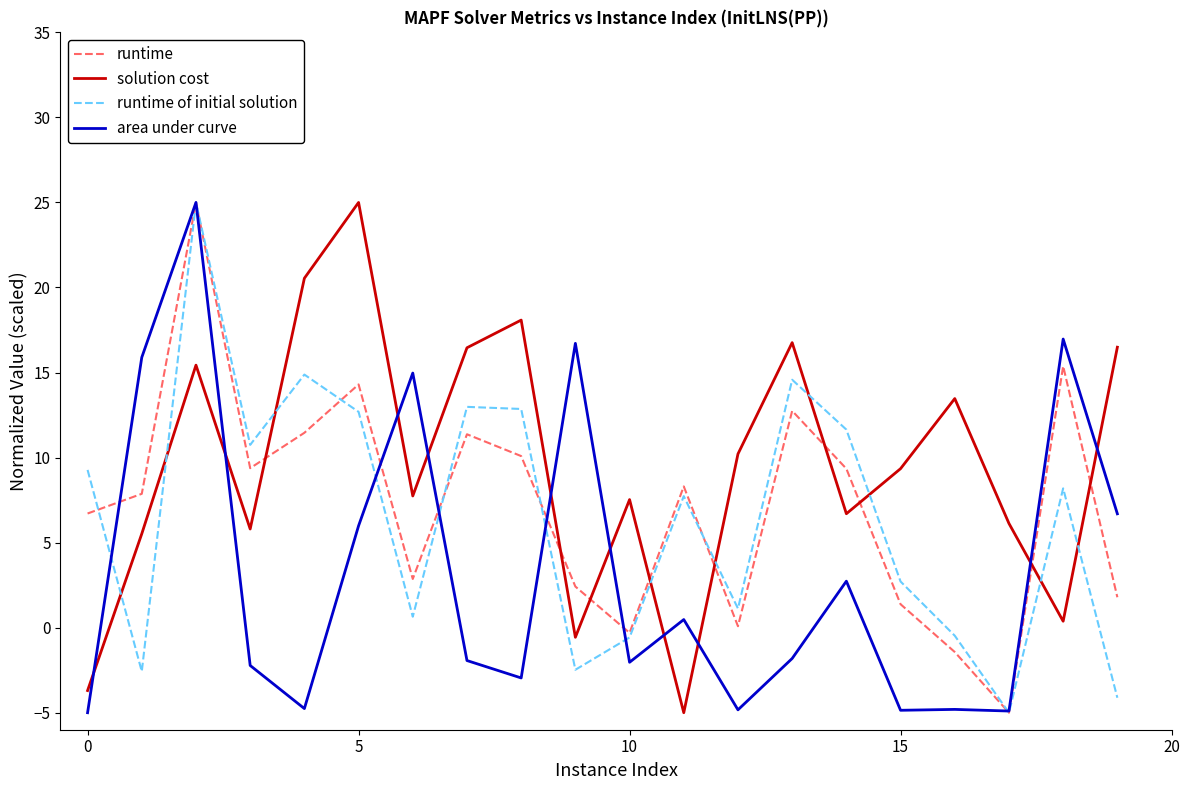

What is the average value of the runtime series?

7.2